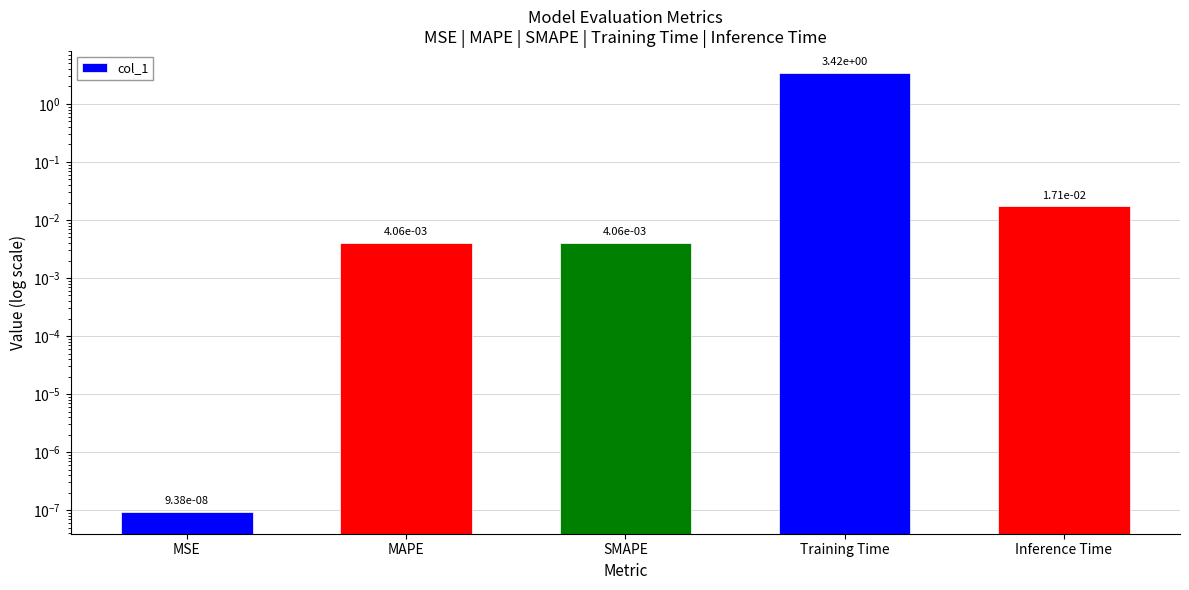

What is the label of the 4th bar from the left?

Training Time